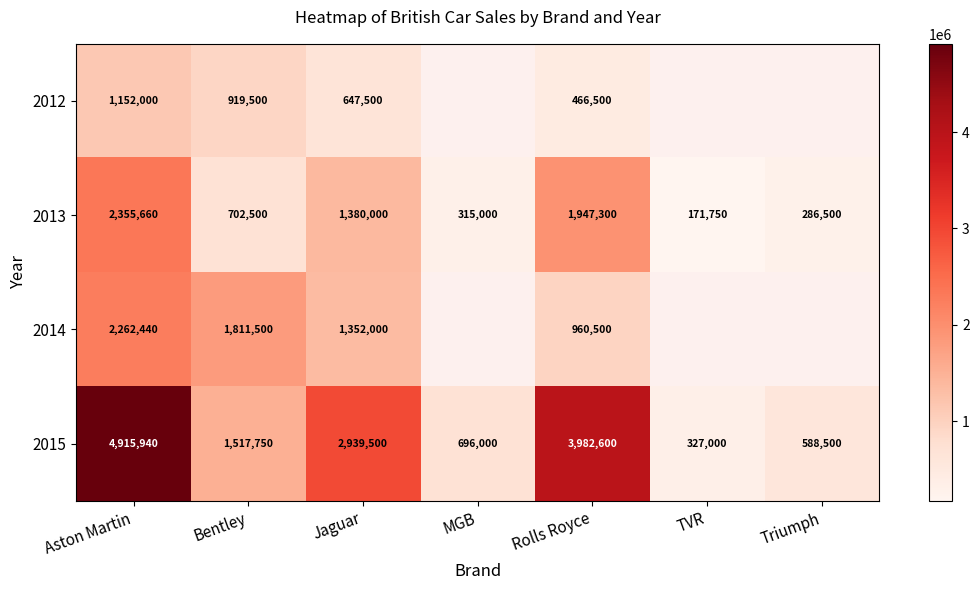

Between Aston Martin and Bentley, which series saw the biggest shift?

2015